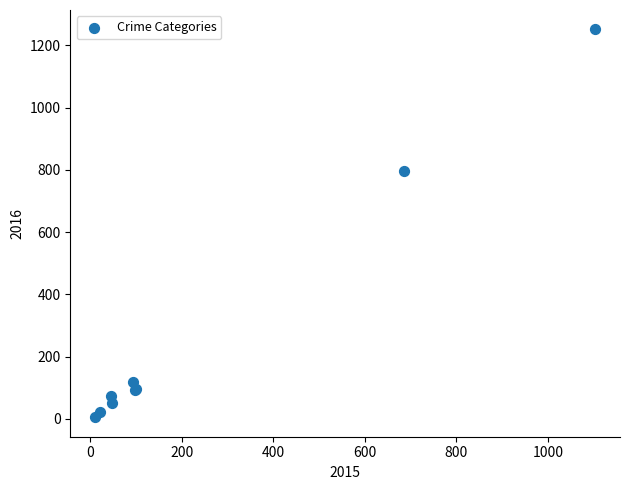

What Y value in the scatter plot is closest to 628?

796